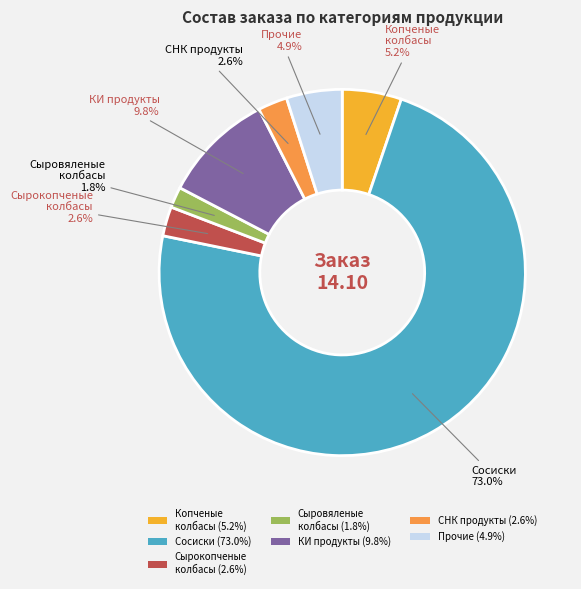

To the nearest percent, what is the difference between the largest and smallest slice percentages?

71%